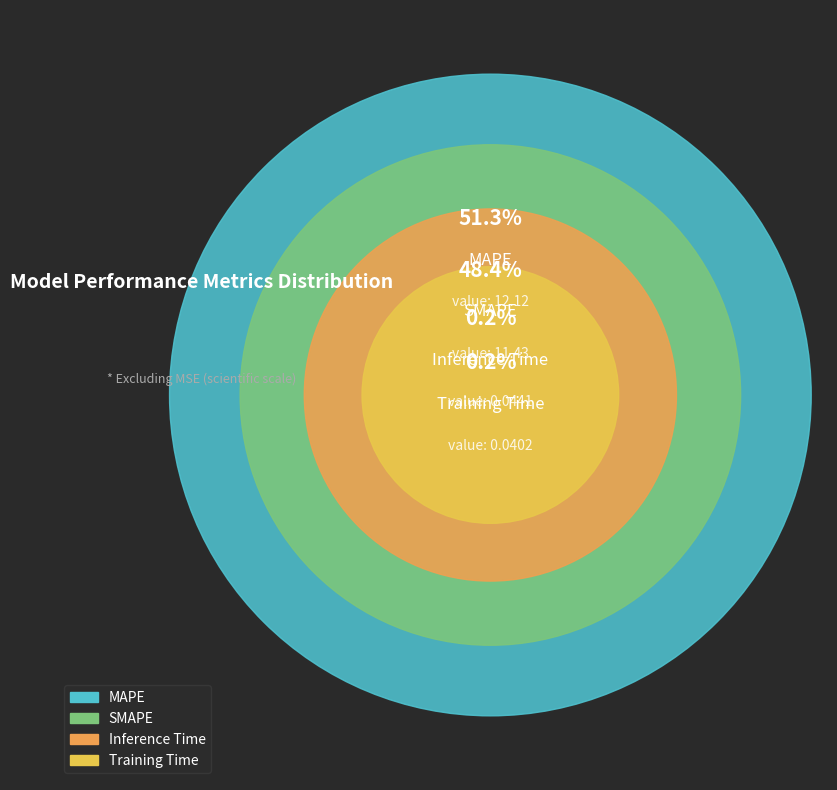

Count the number of slices in the pie.

4